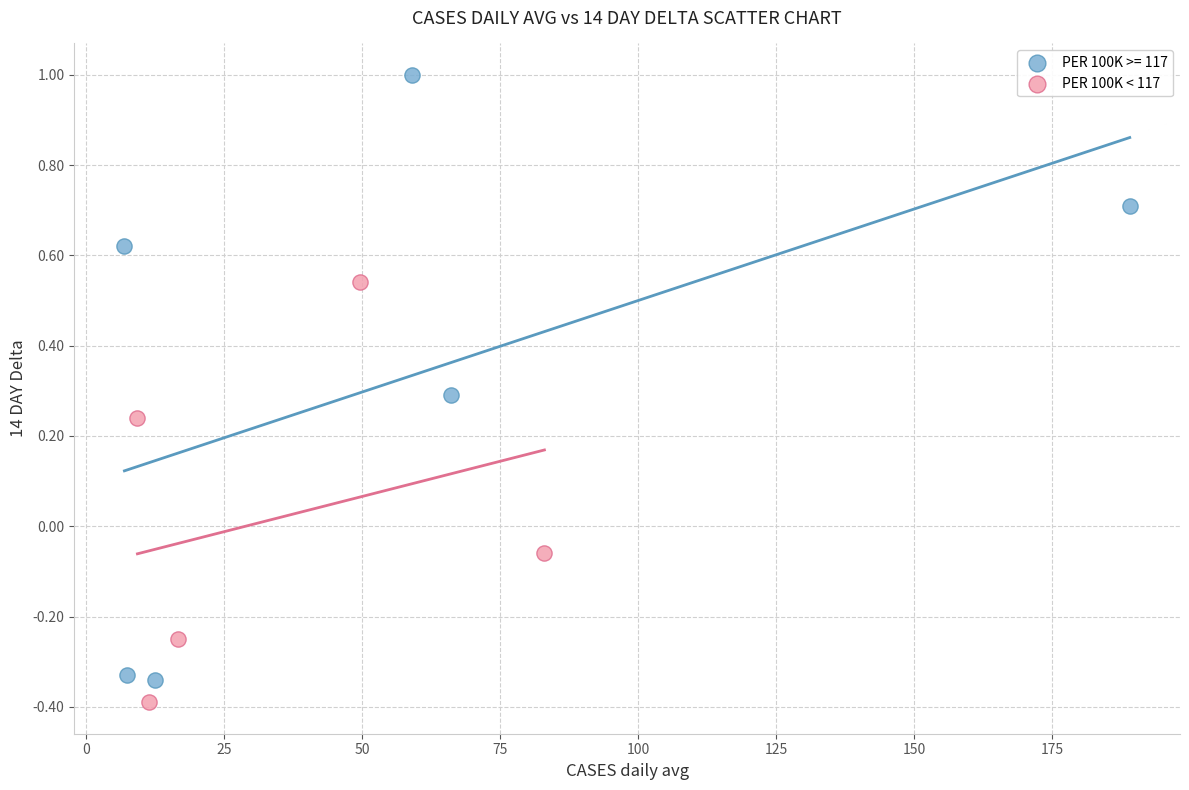

Which series has the largest Y range (max minus min)?

PER 100K >= 117